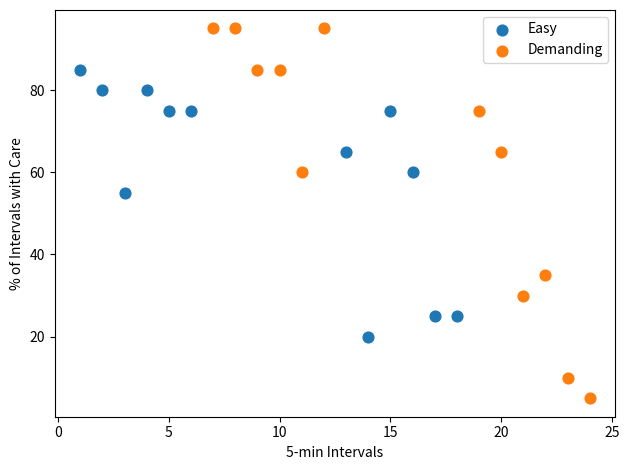

Which series contains the highest Y value?

Demanding